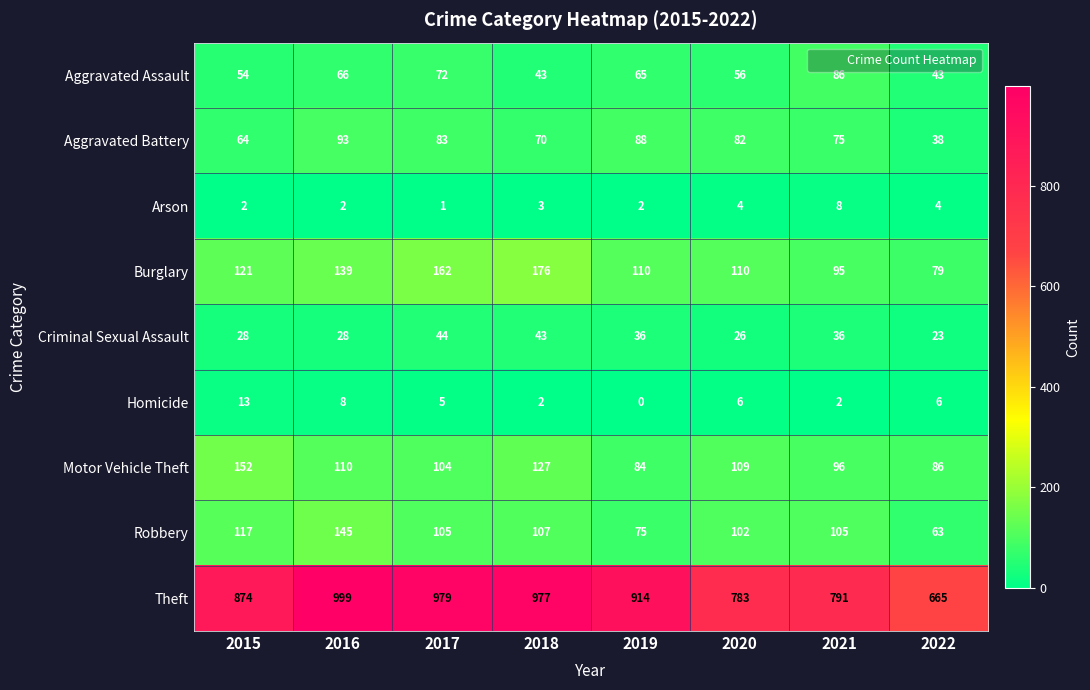

What is the spread (max minus min) of values at 2020?

779